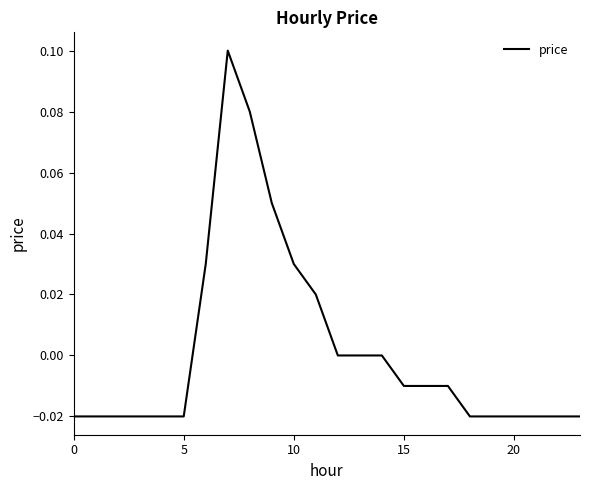

True or false: there are more than 0 points higher than both neighbors.

True